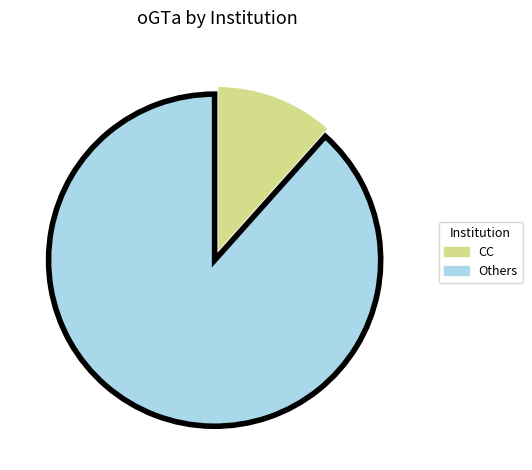

Is there a majority slice in this chart?

Yes